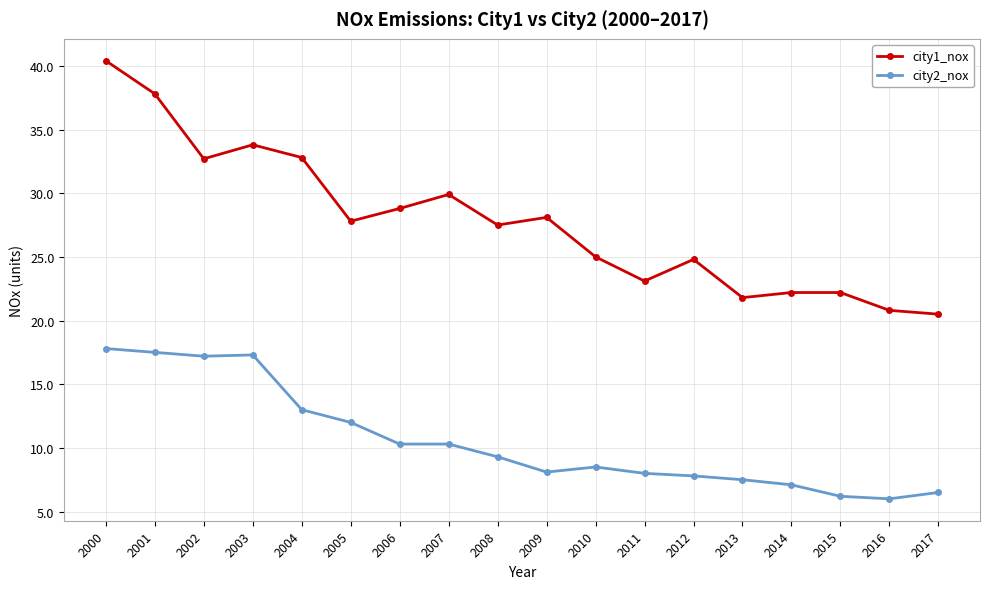

At which category is the sum across all series the highest?

2000